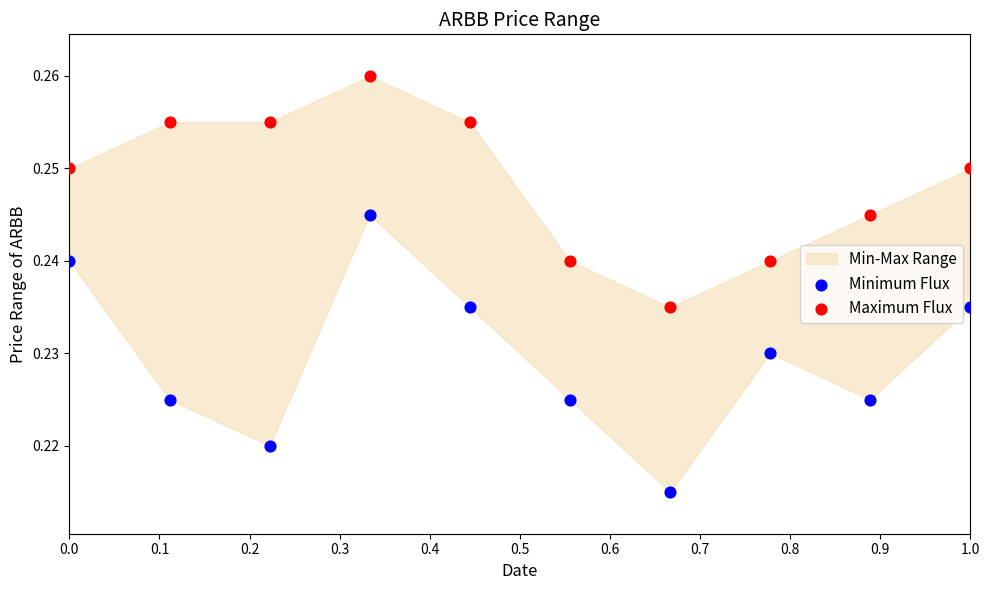

Across all data points, what is the range of X values (max minus min)?

1.0